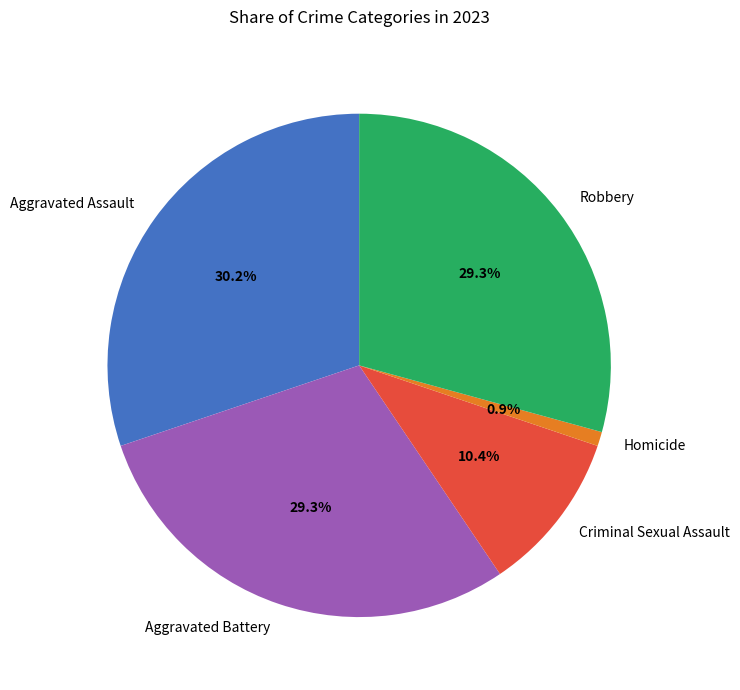

Is Robbery the majority of the pie?

No